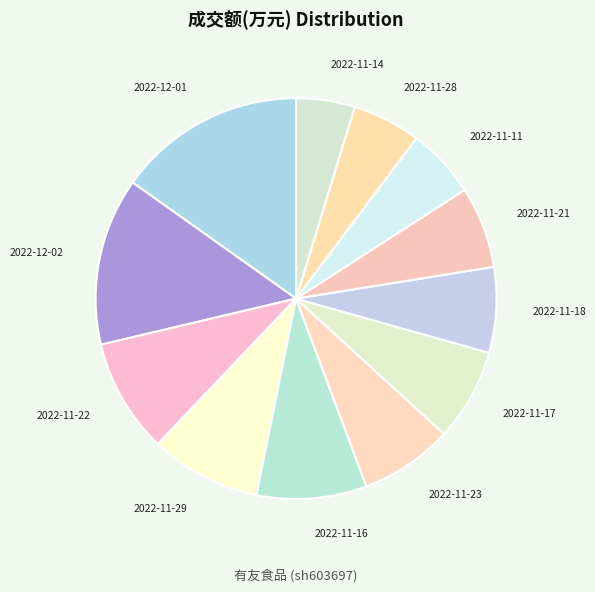

What is the ratio of the value at 2022-11-11 to the value at 2022-11-17?

0.8